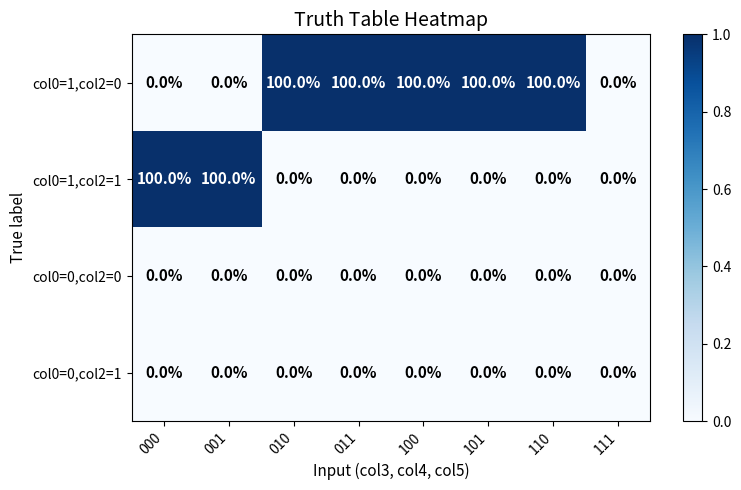

What is the maximum value shown in the chart?

100